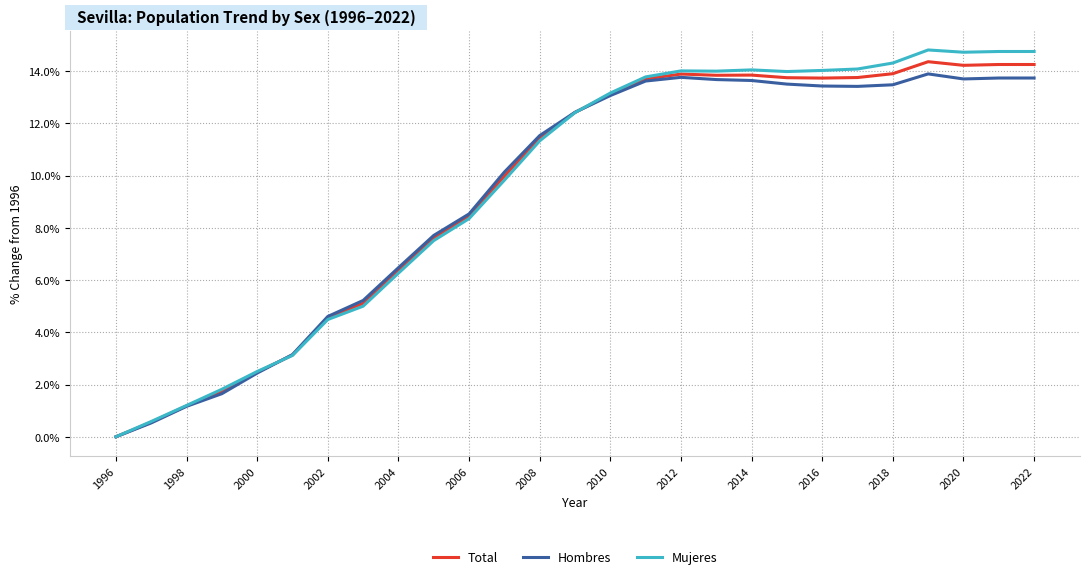

What is the sum of all Mujeres values?

258.8